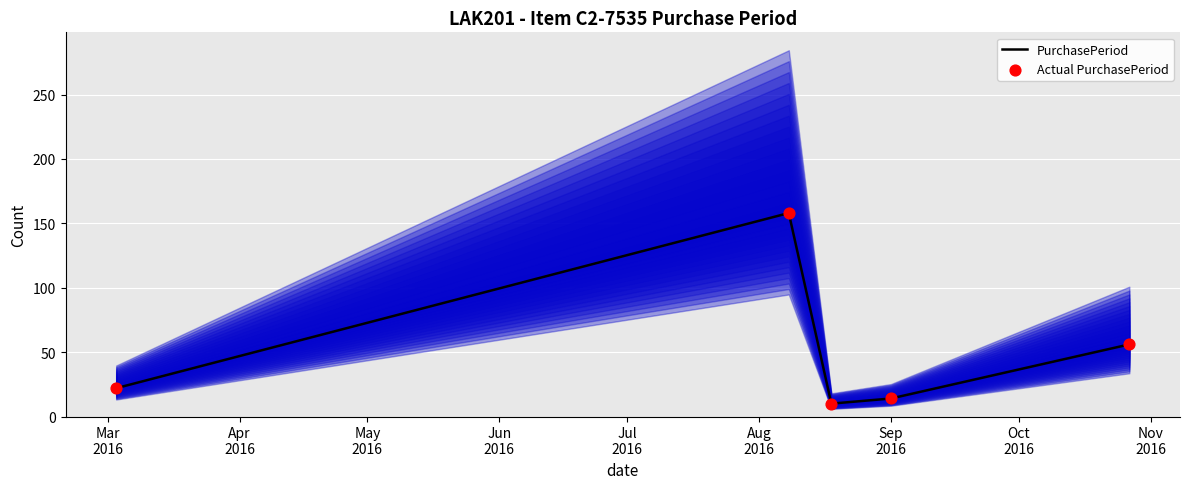

What are all the series names shown in the legend?

PurchasePeriod, Actual PurchasePeriod